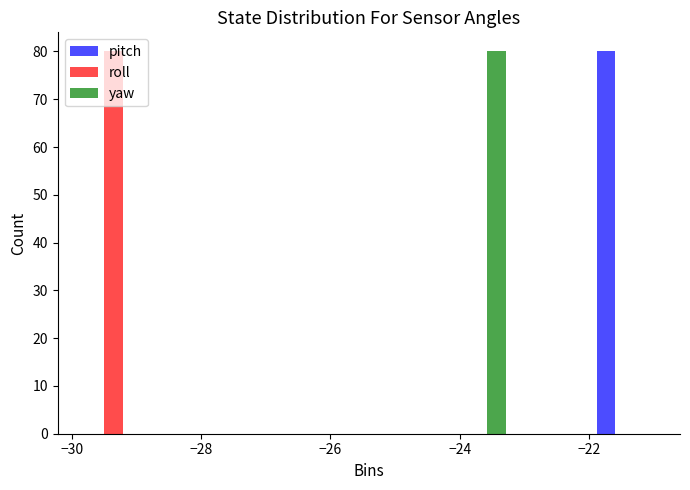

What is the height of the yaw bar covering -24.2 to -23.2 on the x-axis? Neither the bar edges nor the heights are printed on the chart, so give them approximately, as read against the axes.

80